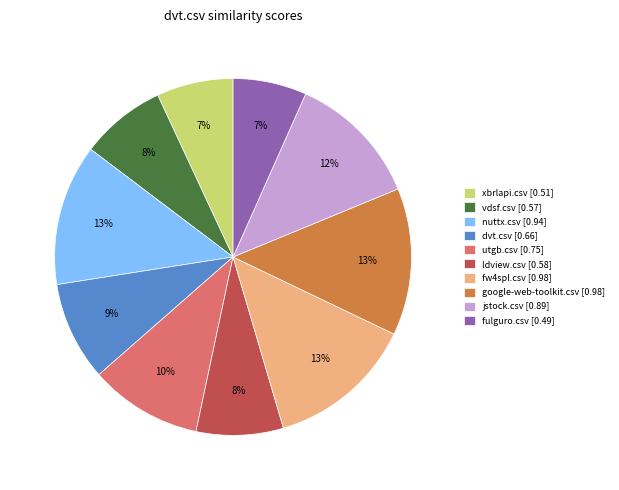

How many slices are in this pie chart?

10